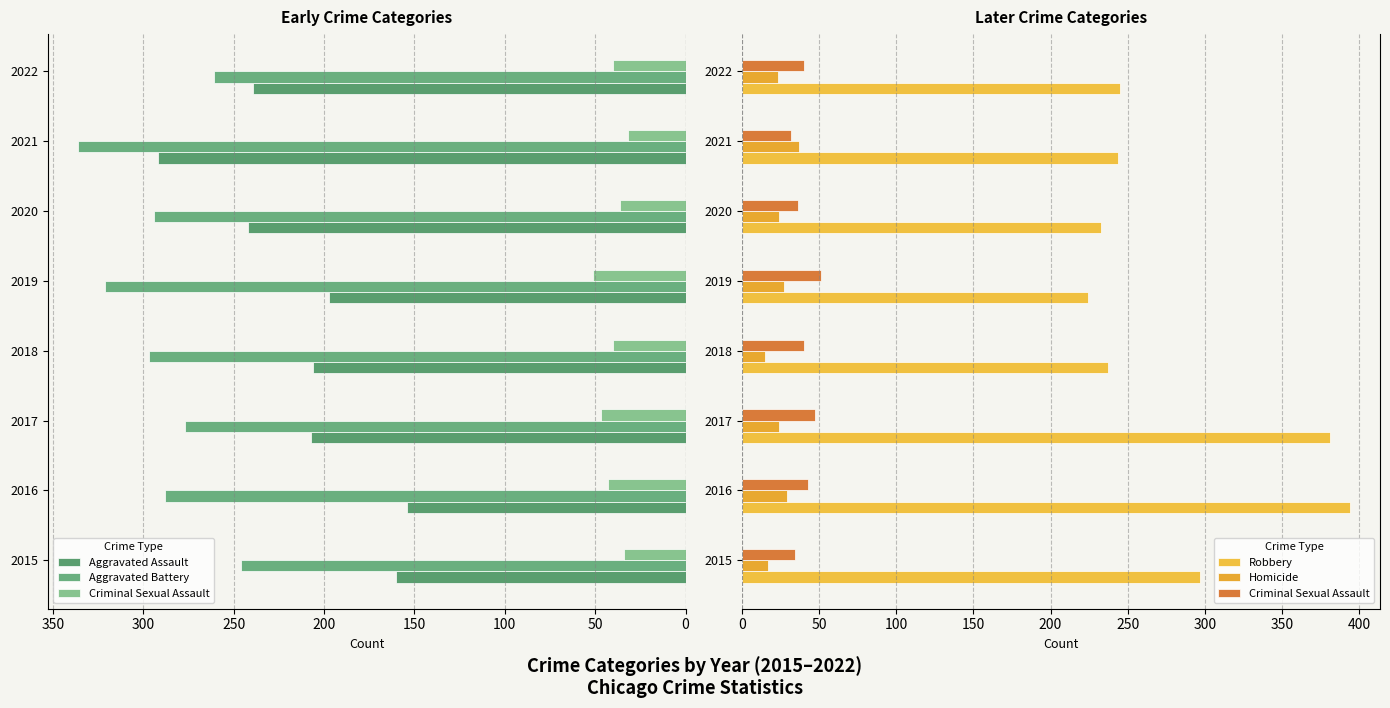

Reading left to right, transcribe all the data shown in this chart.

Aggravated Assault: 160	154	207	206	197	242	292	239
Aggravated Battery: 246	288	277	297	321	294	336	261
Criminal Sexual Assault: 34	43	47	40	51	36	32	40
Robbery: 297	394	381	237	224	233	244	245
Homicide: 17	29	24	15	27	24	37	23